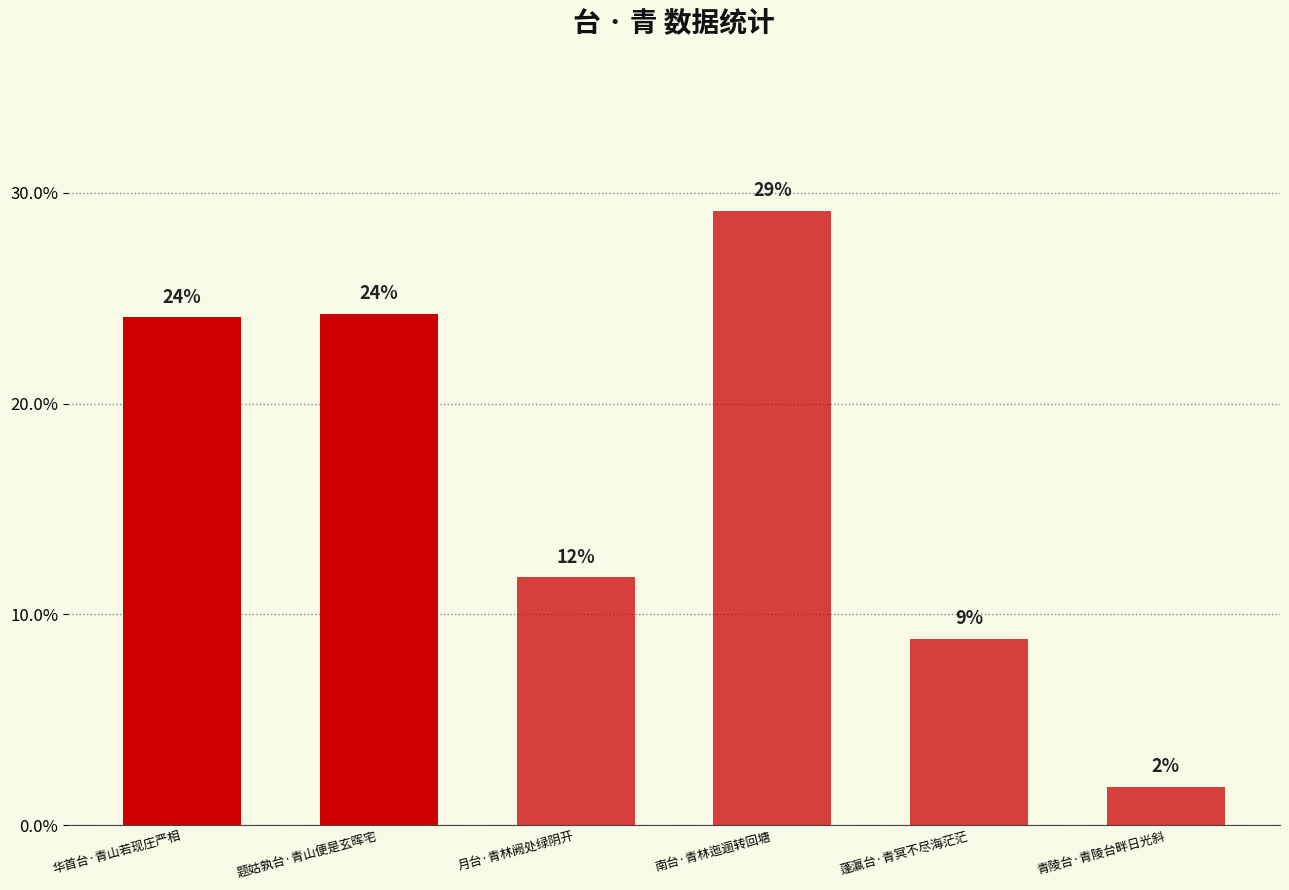

The chart shows a value of 0.1 at 月台·青林阙处绿阴开. True or false?

True